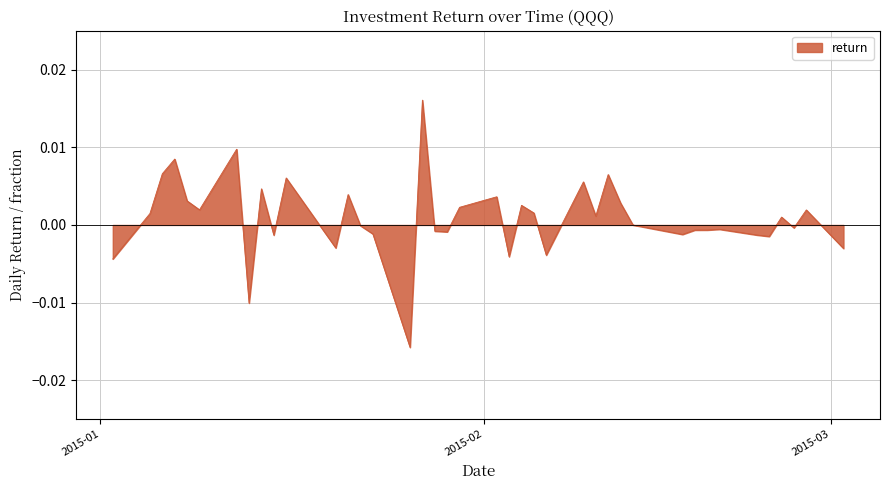

Count the number of categories in the chart.

40